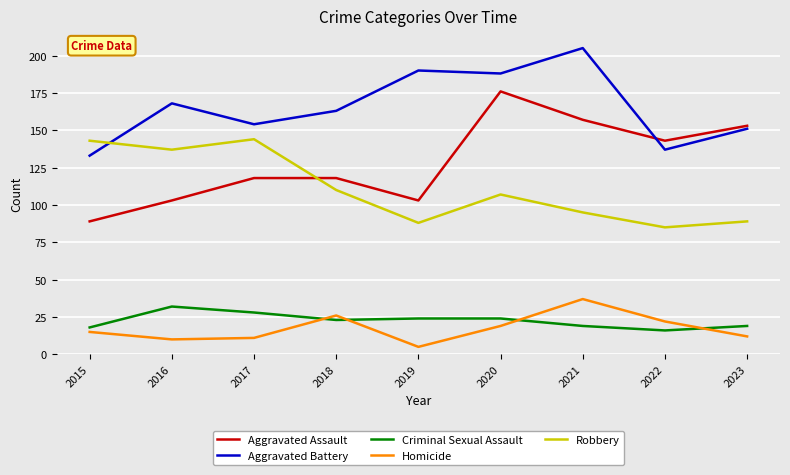

What is the difference between the maximum and minimum values in the Homicide series?

32